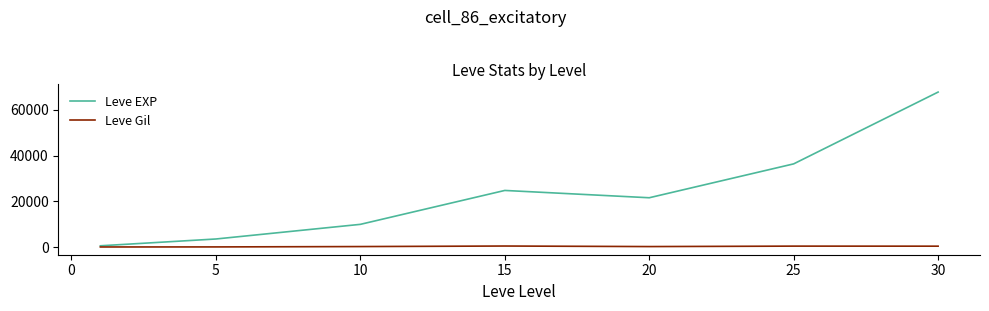

Which series has the largest range (max minus min)?

Leve EXP